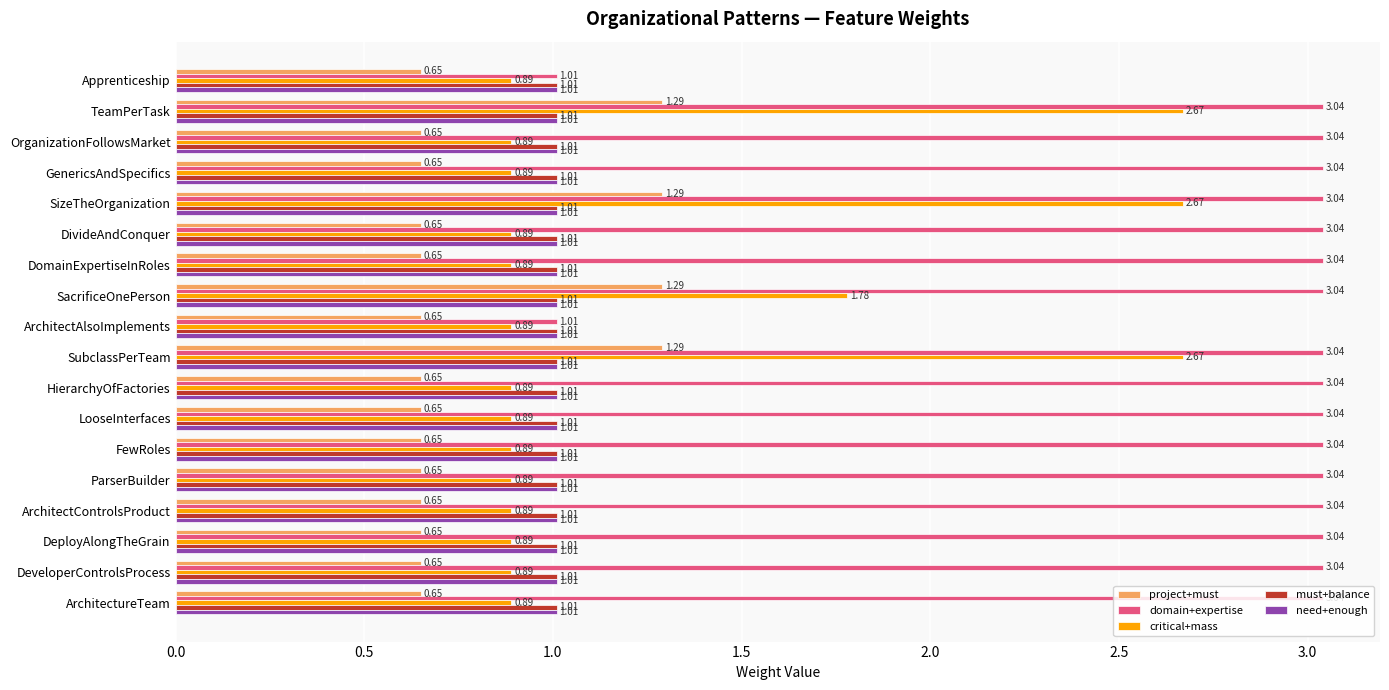

At how many categories does at least one series exceed 0?

18